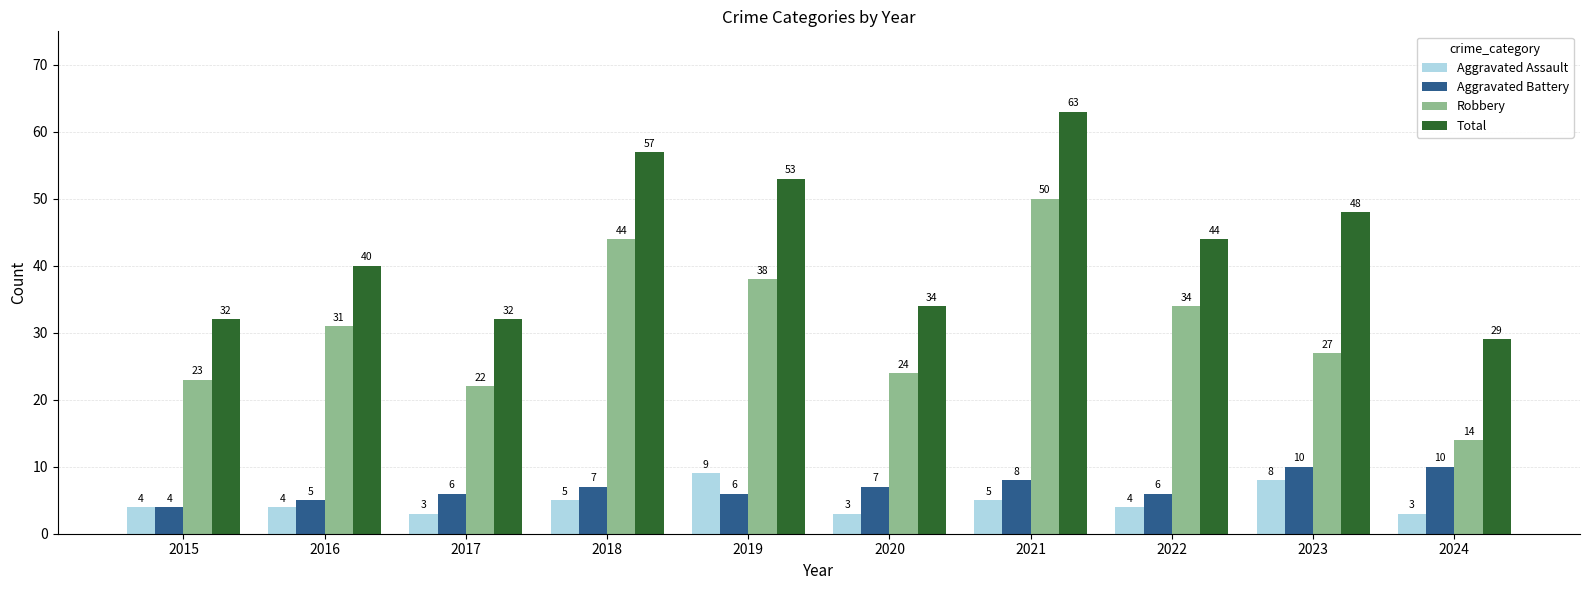

What is the total value across all series at 2020?

68